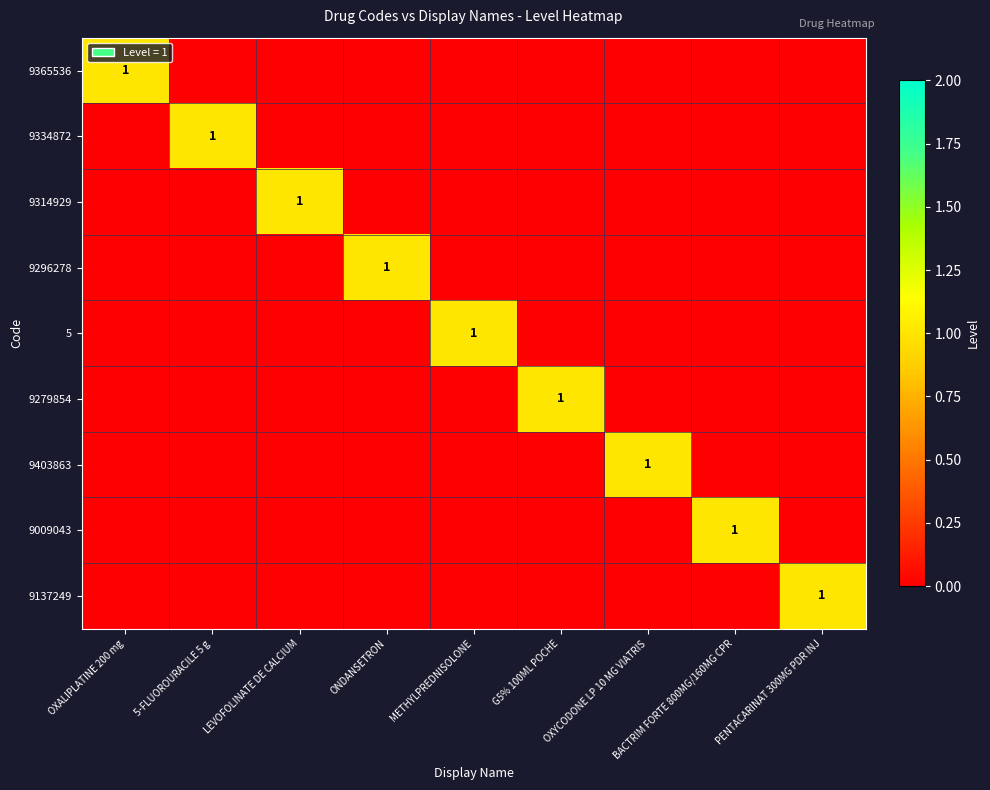

The 9279854 series shows 1 at G5% 100ML POCHE. True or false?

True